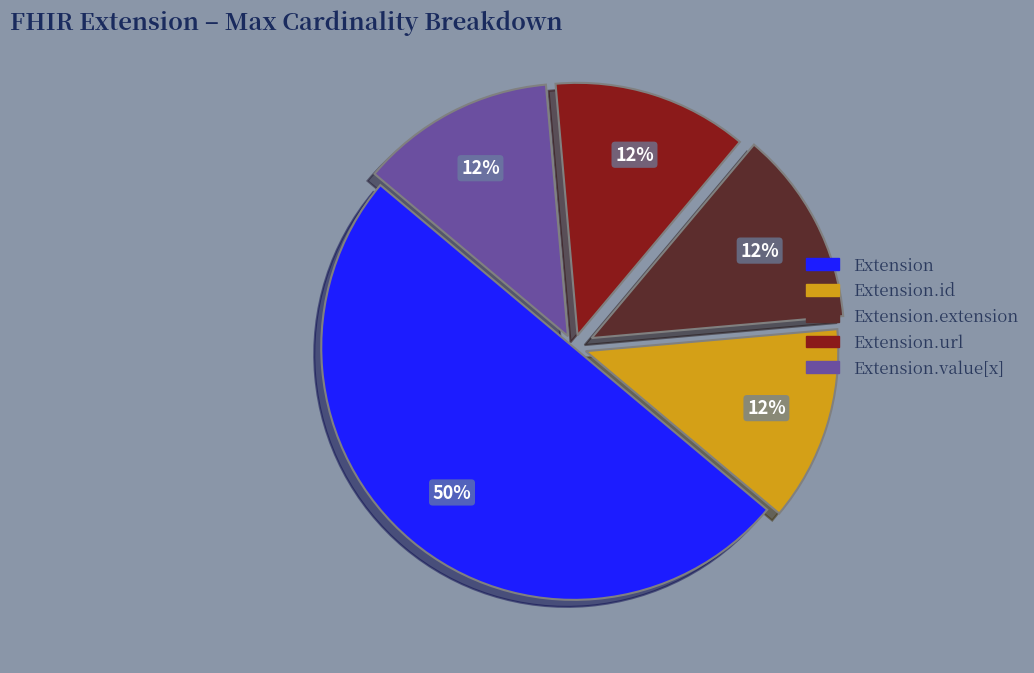

The Extension.value[x] slice represents 13% of the pie. True or false?

True